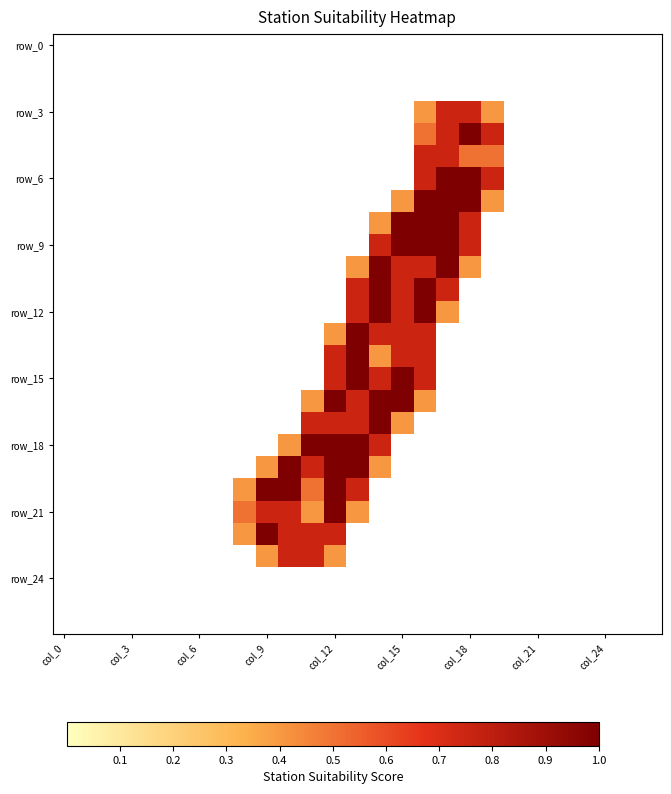

At how many categories does at least one series exceed 0?

12